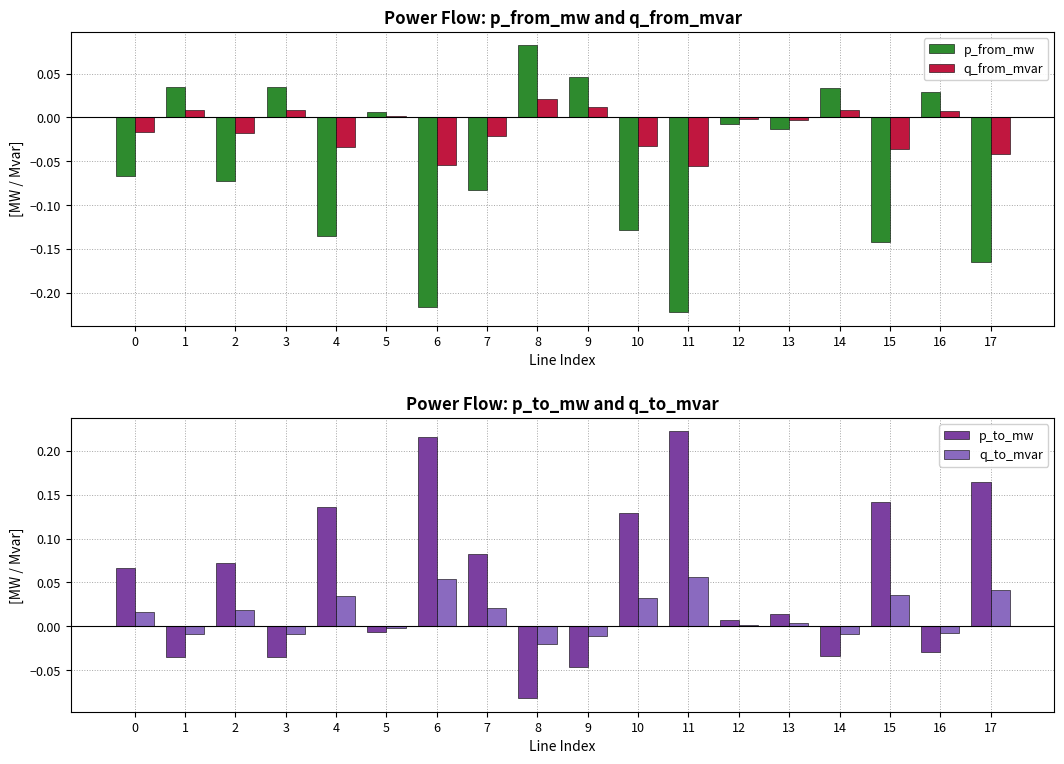

Does the chart contain any negative values?

Yes